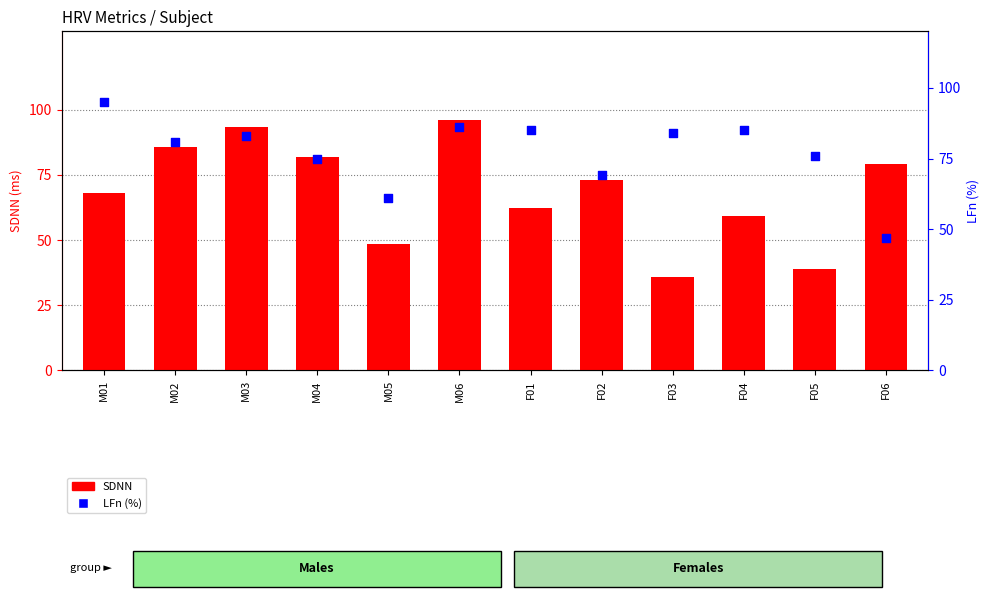

What are all the series names shown in the legend?

SDNN, LFn (%)